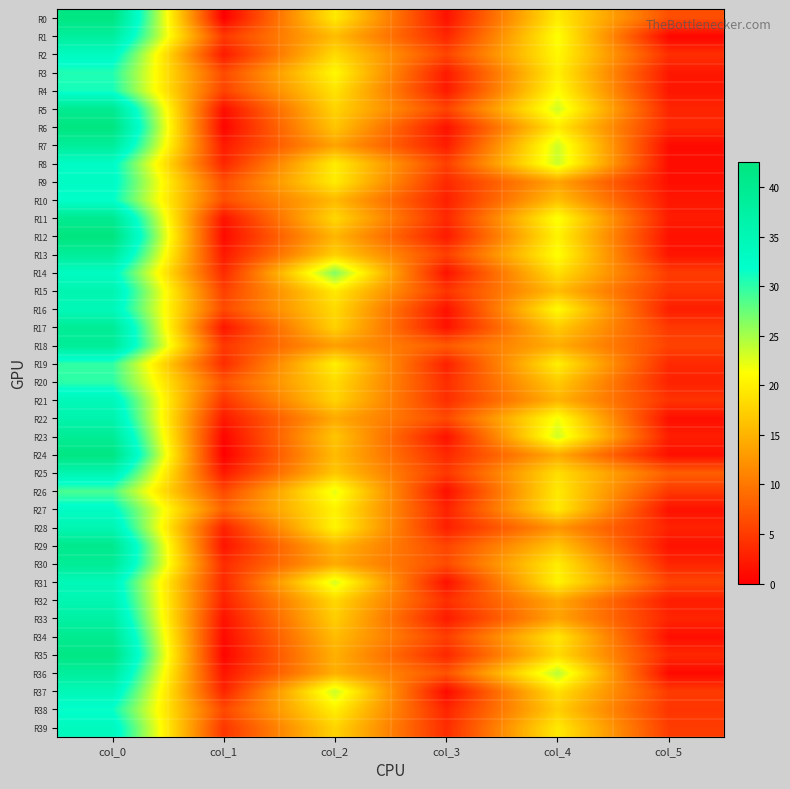

Reading left to right, what are all the values shown in this chart?

R0: col_0=42.0	col_1=0.0	col_2=19.5	col_3=1.5	col_4=19.7	col_5=6.6
R1: col_0=38.2	col_1=4.8	col_2=15.8	col_3=3.1	col_4=21.3	col_5=0.5
R2: col_0=33.5	col_1=2.2	col_2=18.2	col_3=5.8	col_4=20.8	col_5=3.9
R3: col_0=30.5	col_1=6.2	col_2=20.8	col_3=2.2	col_4=20.0	col_5=2.0
R4: col_0=31.0	col_1=5.6	col_2=19.0	col_3=2.2	col_4=21.0	col_5=1.9
R5: col_0=40.0	col_1=1.2	col_2=17.8	col_3=5.8	col_4=23.2	col_5=3.1
R6: col_0=42.2	col_1=0.4	col_2=16.5	col_3=1.5	col_4=19.5	col_5=3.2
R7: col_0=38.8	col_1=2.2	col_2=13.7	col_3=2.4	col_4=23.3	col_5=0.9
R8: col_0=32.8	col_1=3.1	col_2=19.8	col_3=5.3	col_4=23.5	col_5=1.1
R9: col_0=33.0	col_1=6.5	col_2=19.8	col_3=3.4	col_4=13.7	col_5=1.2
R10: col_0=32.0	col_1=6.7	col_2=15.5	col_3=2.7	col_4=16.0	col_5=1.9
R11: col_0=40.0	col_1=1.6	col_2=18.0	col_3=3.3	col_4=21.5	col_5=2.3
R12: col_0=42.5	col_1=0.9	col_2=15.2	col_3=2.2	col_4=20.2	col_5=1.5
R13: col_0=38.7	col_1=2.0	col_2=17.3	col_3=5.3	col_4=21.3	col_5=1.7
R14: col_0=33.2	col_1=3.5	col_2=26.5	col_3=1.5	col_4=18.8	col_5=4.9
R15: col_0=35.8	col_1=5.3	col_2=19.5	col_3=4.5	col_4=15.8	col_5=4.3
R16: col_0=34.5	col_1=6.2	col_2=18.2	col_3=1.5	col_4=21.0	col_5=2.5
R17: col_0=39.2	col_1=1.8	col_2=17.5	col_3=1.5	col_4=17.0	col_5=4.7
R18: col_0=39.0	col_1=4.6	col_2=13.2	col_3=7.6	col_4=14.5	col_5=5.5
R19: col_0=29.8	col_1=3.7	col_2=20.0	col_3=2.7	col_4=20.0	col_5=3.4
R20: col_0=30.0	col_1=7.0	col_2=18.3	col_3=3.8	col_4=17.0	col_5=2.8
R21: col_0=34.5	col_1=4.5	col_2=17.7	col_3=3.9	col_4=15.0	col_5=4.2
R22: col_0=36.2	col_1=2.0	col_2=14.2	col_3=6.2	col_4=21.8	col_5=1.3
R23: col_0=39.3	col_1=0.5	col_2=16.5	col_3=1.5	col_4=23.3	col_5=2.5
R24: col_0=42.0	col_1=0.0	col_2=15.7	col_3=3.3	col_4=14.2	col_5=1.3
R25: col_0=35.7	col_1=2.0	col_2=16.7	col_3=4.6	col_4=18.5	col_5=7.9
R26: col_0=28.8	col_1=6.1	col_2=22.2	col_3=1.3	col_4=19.5	col_5=4.7
R27: col_0=32.8	col_1=8.3	col_2=20.2	col_3=2.9	col_4=19.5	col_5=1.5
R28: col_0=35.5	col_1=2.9	col_2=20.5	col_3=2.6	col_4=12.5	col_5=2.9
R29: col_0=40.5	col_1=1.7	col_2=15.2	col_3=5.7	col_4=16.5	col_5=1.5
R30: col_0=39.2	col_1=3.6	col_2=14.2	col_3=6.3	col_4=19.8	col_5=3.1
R31: col_0=34.5	col_1=3.4	col_2=23.0	col_3=1.4	col_4=20.3	col_5=5.7
R32: col_0=35.5	col_1=2.9	col_2=18.0	col_3=3.9	col_4=14.0	col_5=2.5
R33: col_0=37.5	col_1=1.5	col_2=17.2	col_3=2.3	col_4=13.8	col_5=3.0
R34: col_0=40.0	col_1=0.8	col_2=15.8	col_3=5.2	col_4=19.3	col_5=1.2
R35: col_0=41.8	col_1=0.4	col_2=14.8	col_3=3.3	col_4=18.2	col_5=3.3
R36: col_0=38.3	col_1=1.7	col_2=14.7	col_3=6.9	col_4=24.2	col_5=0.8
R37: col_0=34.8	col_1=3.0	col_2=23.5	col_3=0.9	col_4=18.8	col_5=4.9
R38: col_0=31.5	col_1=6.1	col_2=20.0	col_3=3.0	col_4=17.2	col_5=4.4
R39: col_0=34.0	col_1=4.5	col_2=17.8	col_3=3.7	col_4=19.5	col_5=5.0